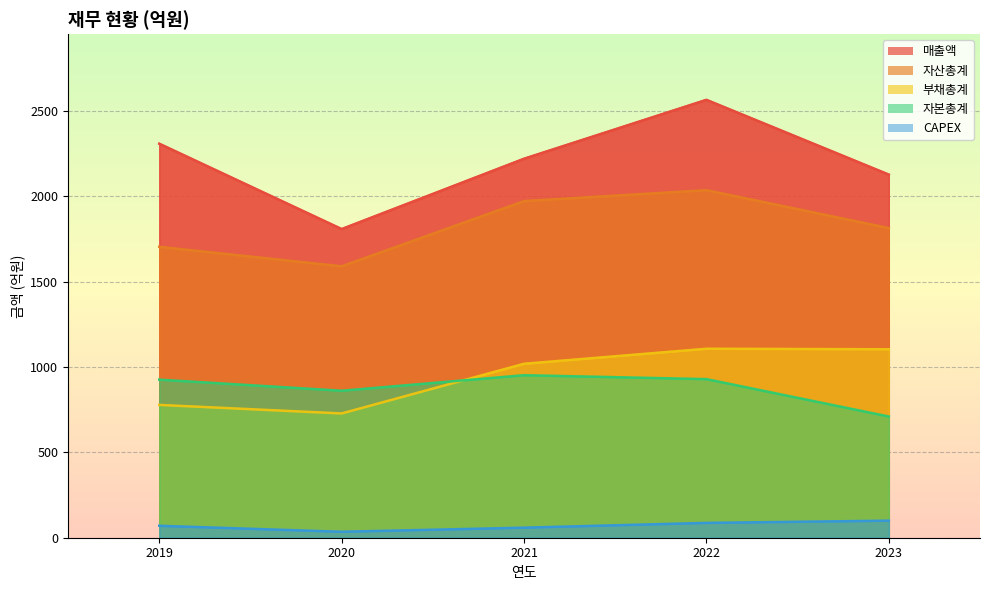

At which label is 매출액 closest to 2186?

2021